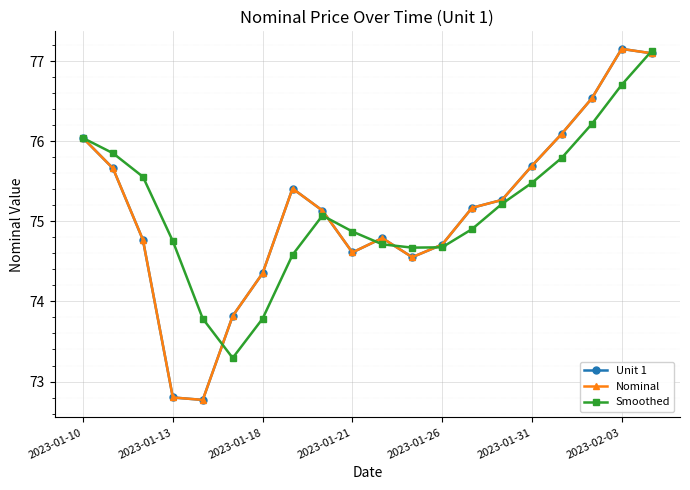

How many interior local valleys does the Smoothed series have?

2